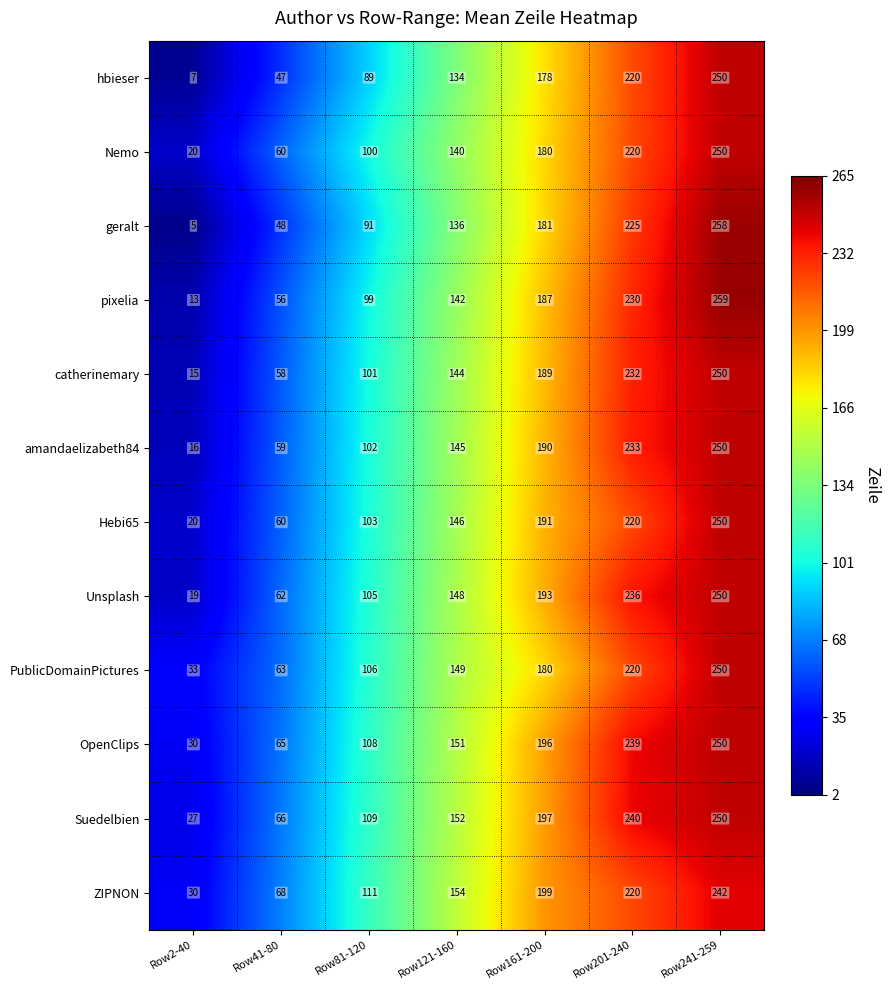

Which series changed the most between Row121-160 and Row201-240?

geralt